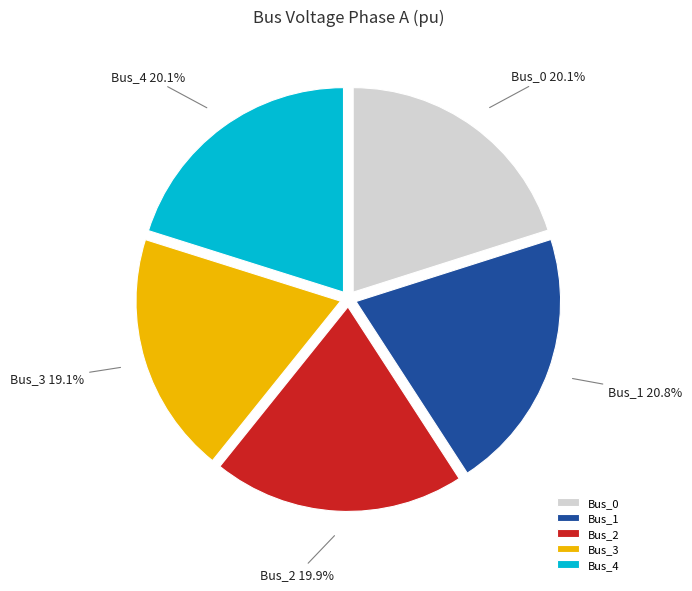

Does Bus_4 represent more than half of the total?

No